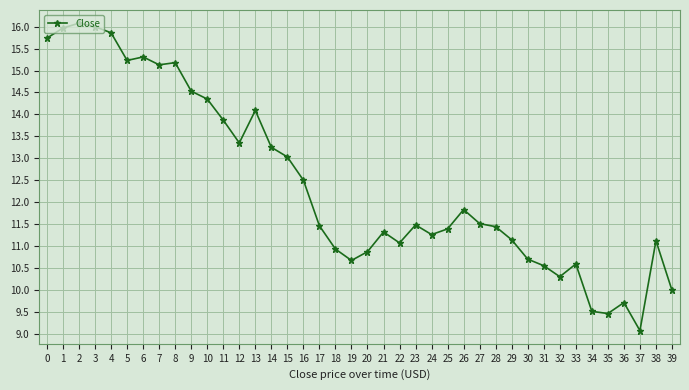

At which label is the value closest to 12?

26